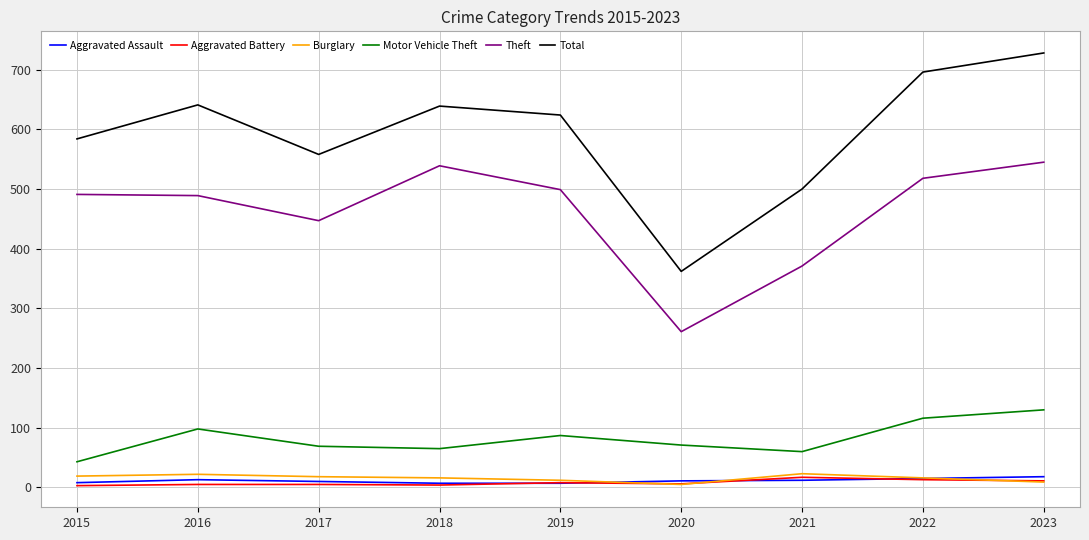

Does the chart have visible grid lines?

Yes